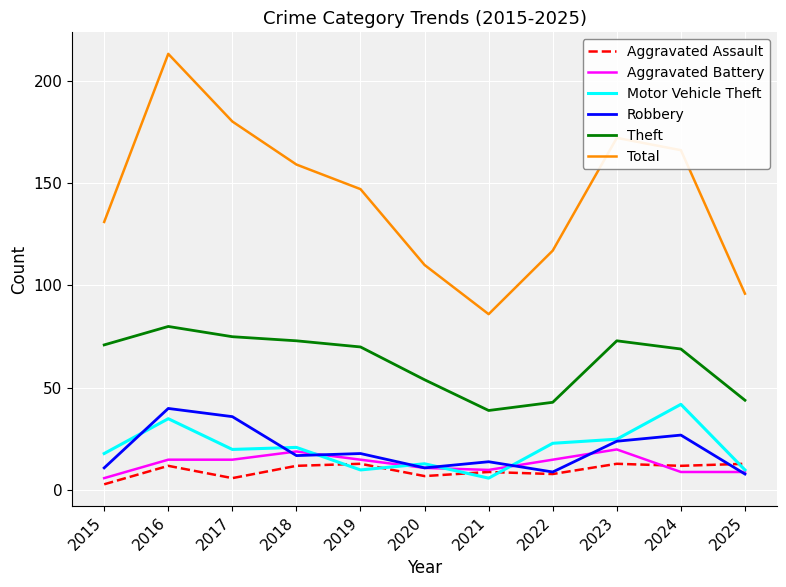

Which series has the widest spread of values?

Total